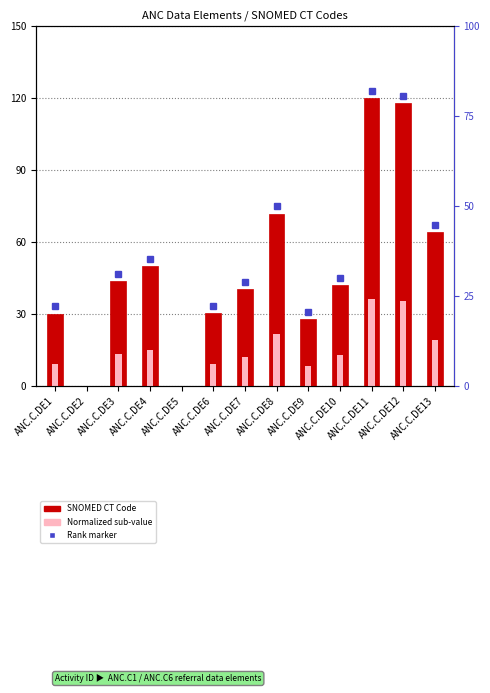

What value does the SNOMED CT Code series have at ANC.C.DE13?

64.2